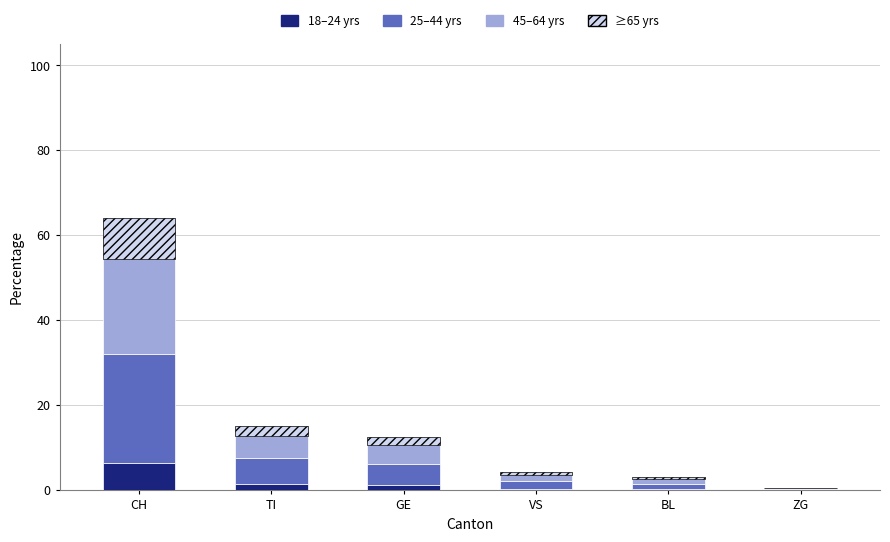

At which category is the sum across all series the highest?

CH